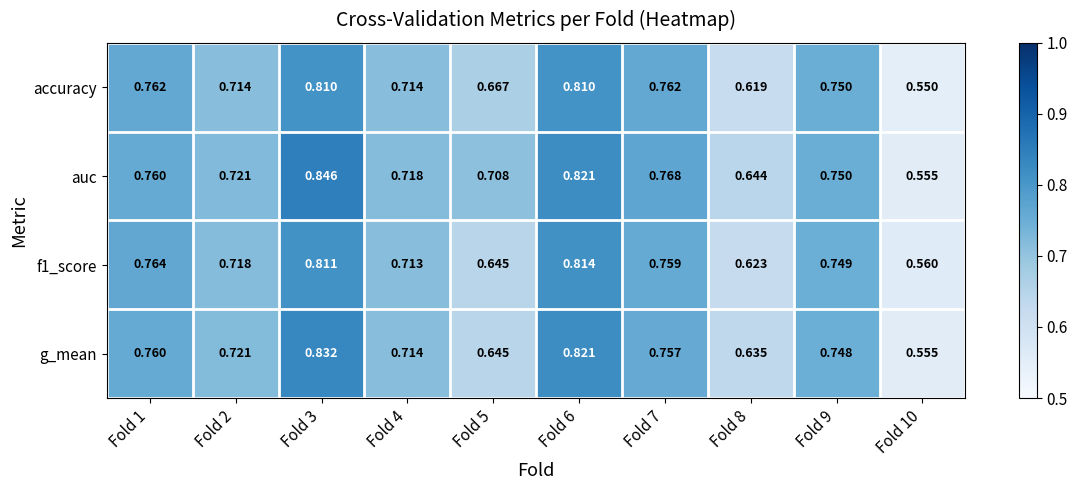

Is the value of f1_score at Fold 10 greater than the value of auc at Fold 2?

No